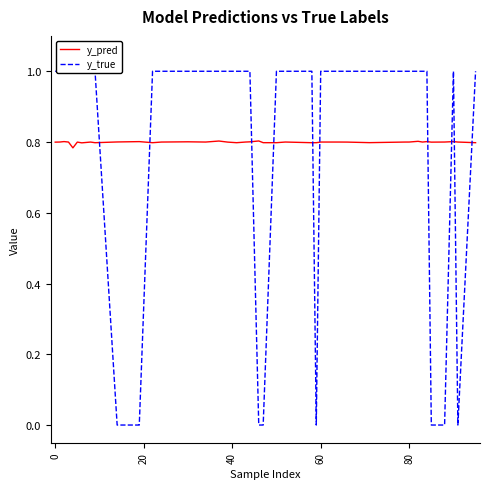

True or false: y_pred has a value of 1.2 at 80.

False